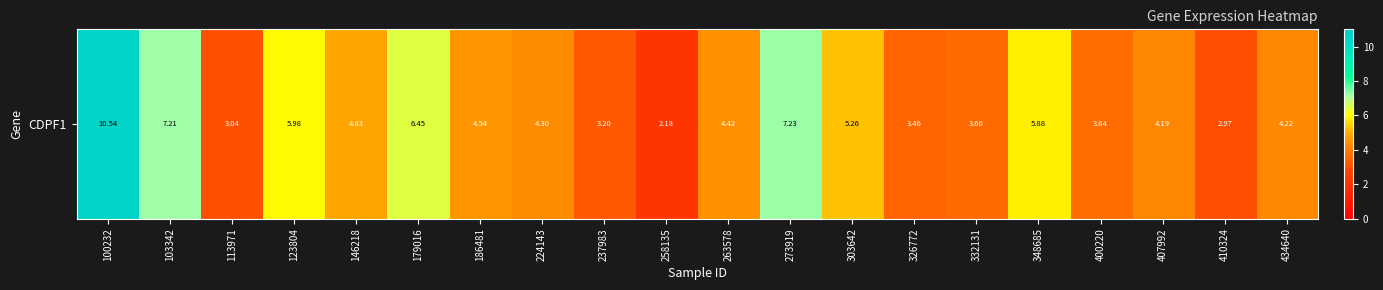

The chart shows a value of 2.9 at 224143. True or false?

False